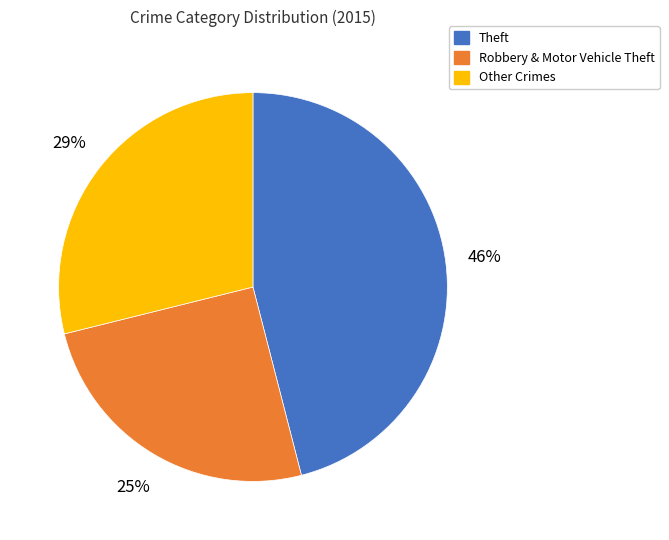

Does any single category account for the majority?

No